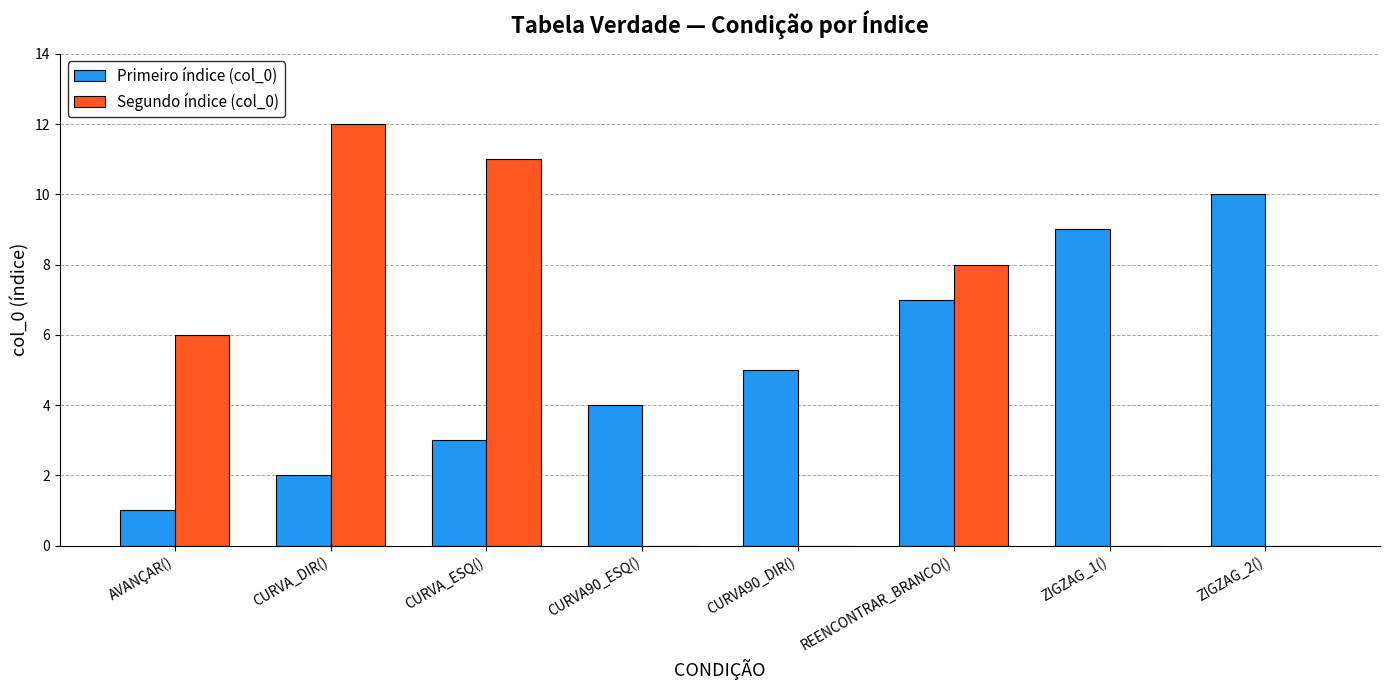

What are all the series names shown in the legend?

Primeiro índice (col_0), Segundo índice (col_0)